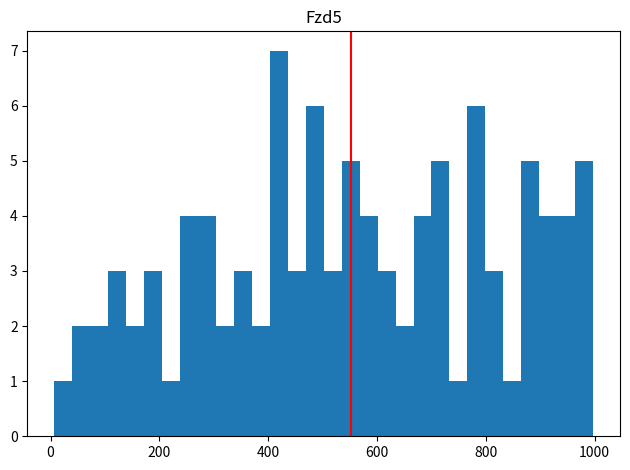

Around what value on the x-axis is the tallest bar? Give the approximate position of its centre, as read against the axis.

420